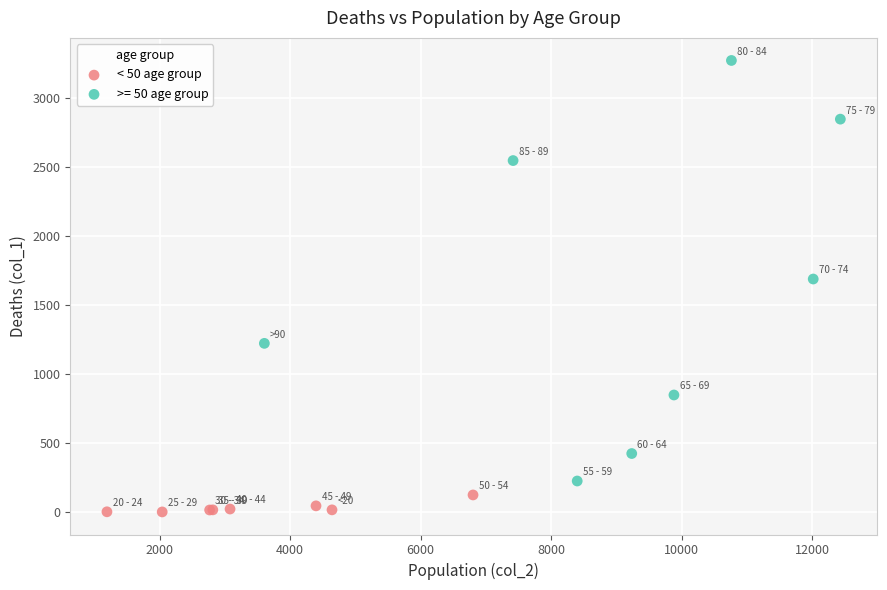

Which series has the largest Y range (max minus min)?

>= 50 age group